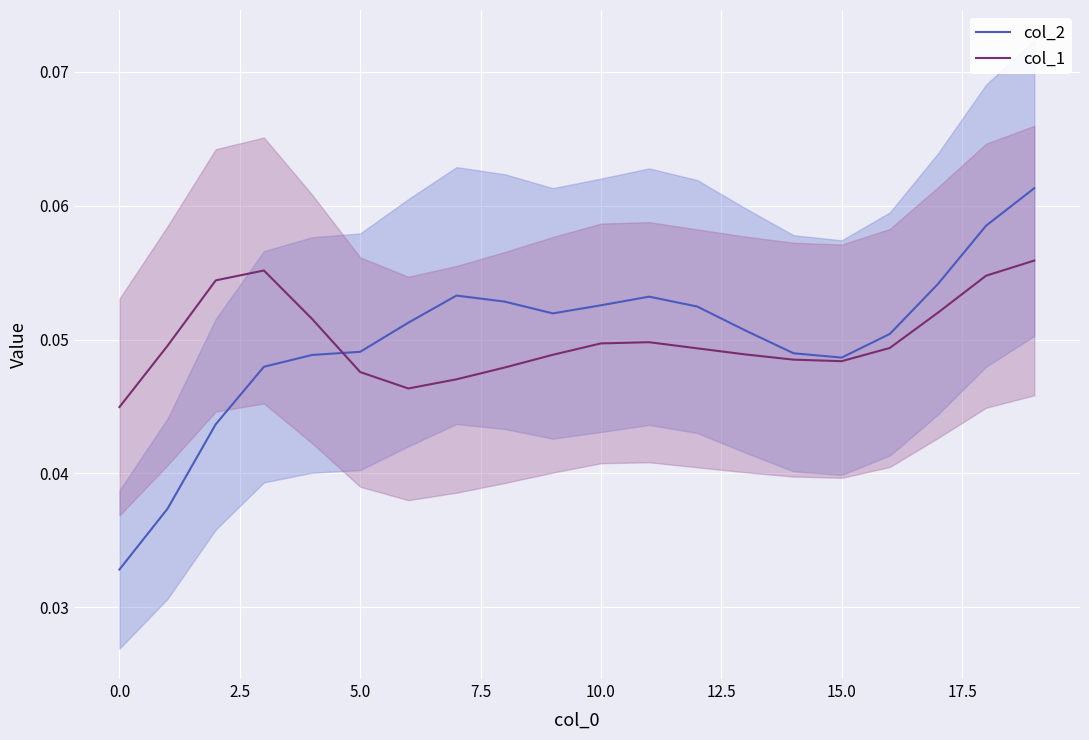

List the series in order of their peak value, highest first.

col_2, col_1